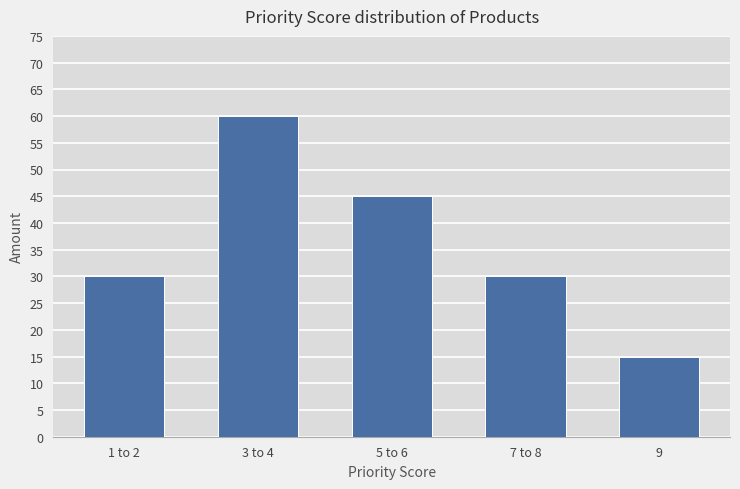

What is the change in value from 5 to 6 to 9?

-30